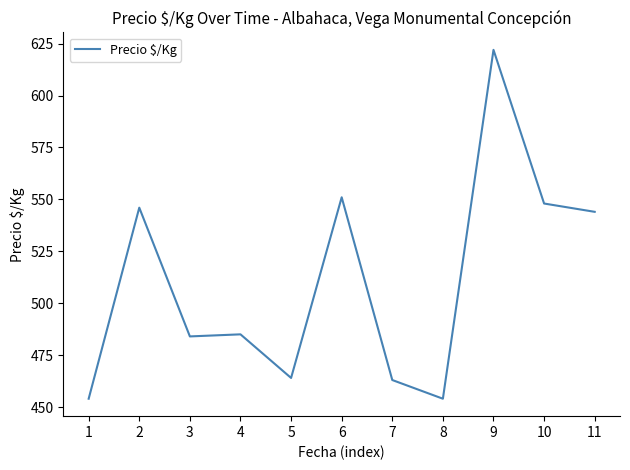

Does the chart have visible grid lines?

No